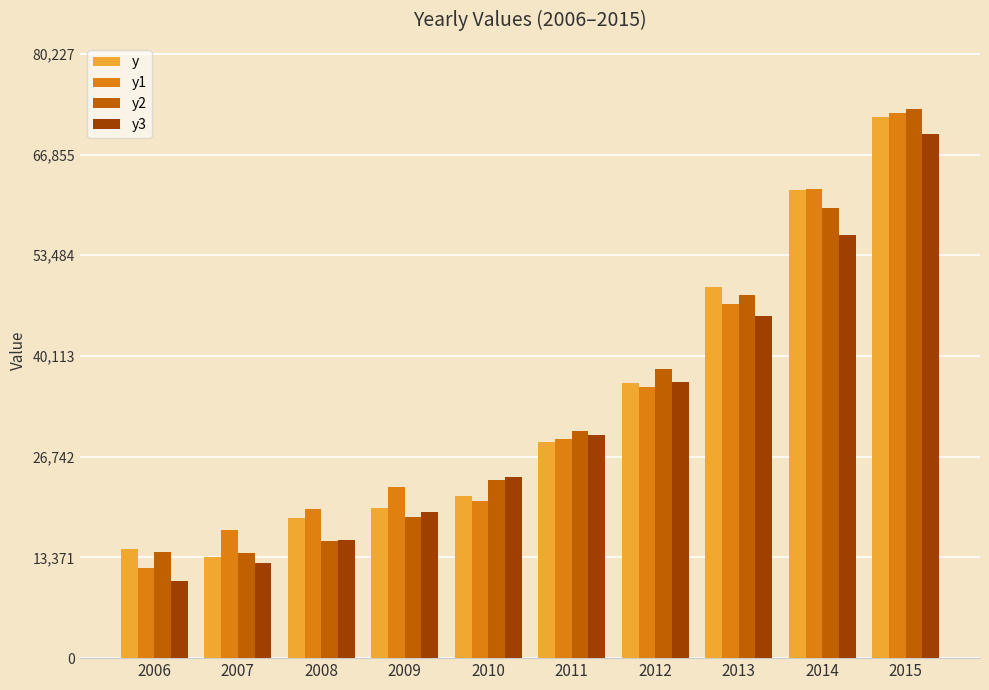

At how many categories does at least one series exceed 57982?

2